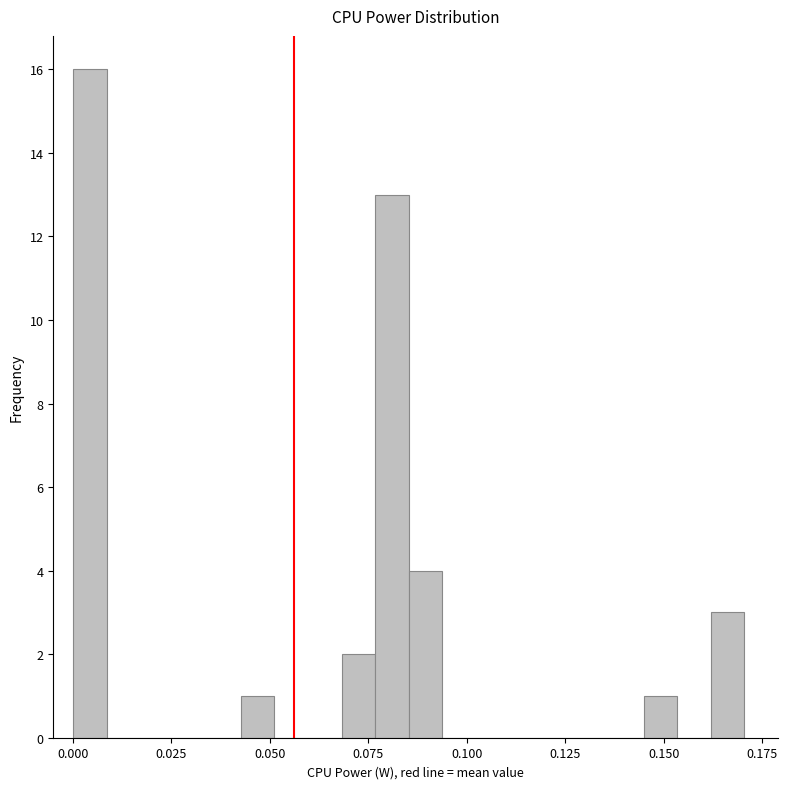

Around what value on the x-axis is the tallest bar? Give the approximate position of its centre, as read against the axis.

0.005